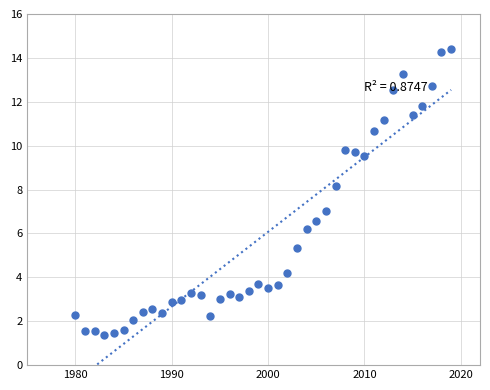

What is the range of Y values (max minus min)?

13.0